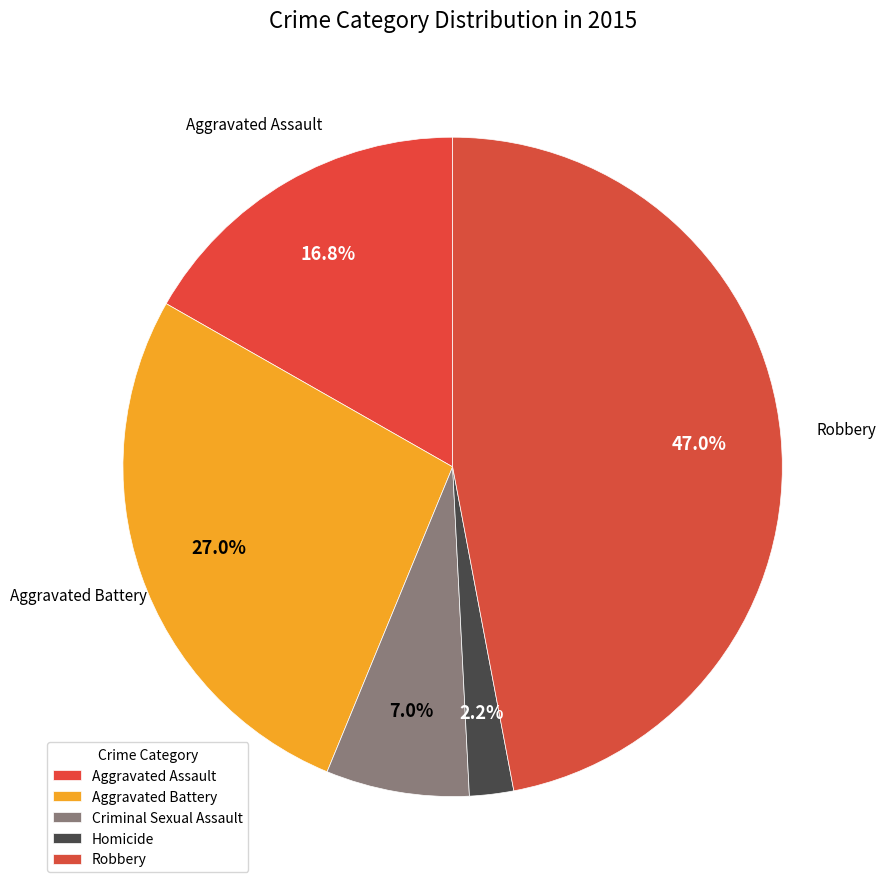

How many slices are in this pie chart?

5